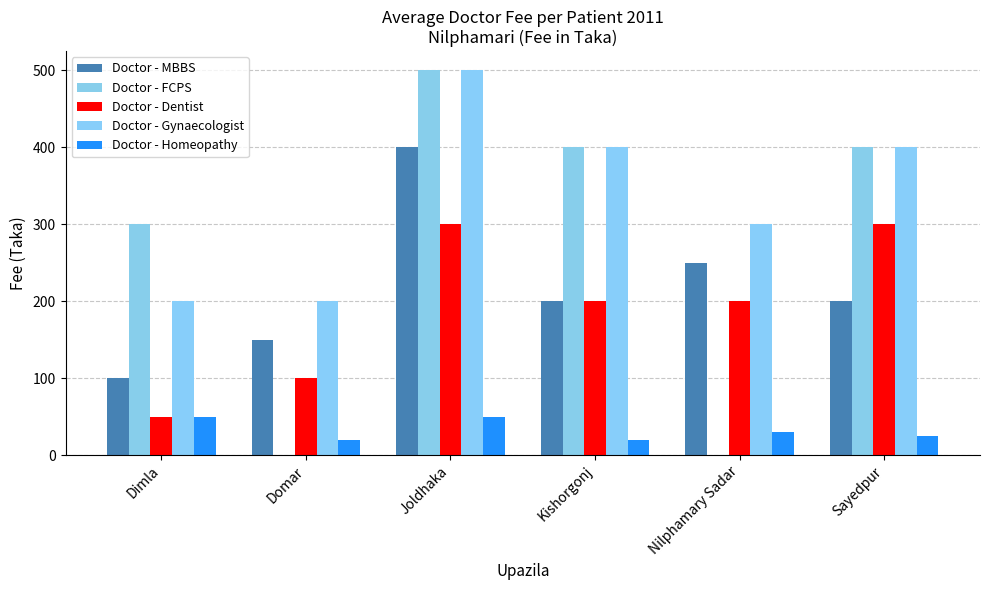

How many distinct data groups are displayed?

5